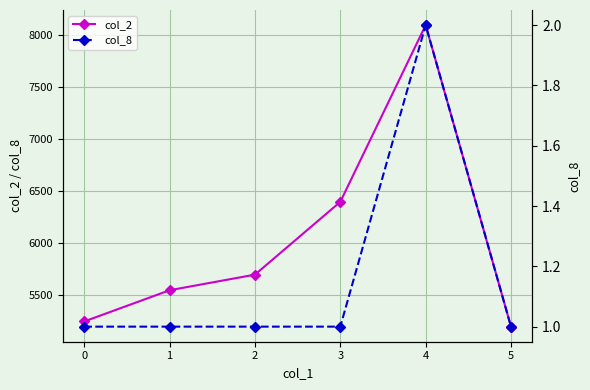

List the series in order of their overall mean, lowest first.

col_8, col_2